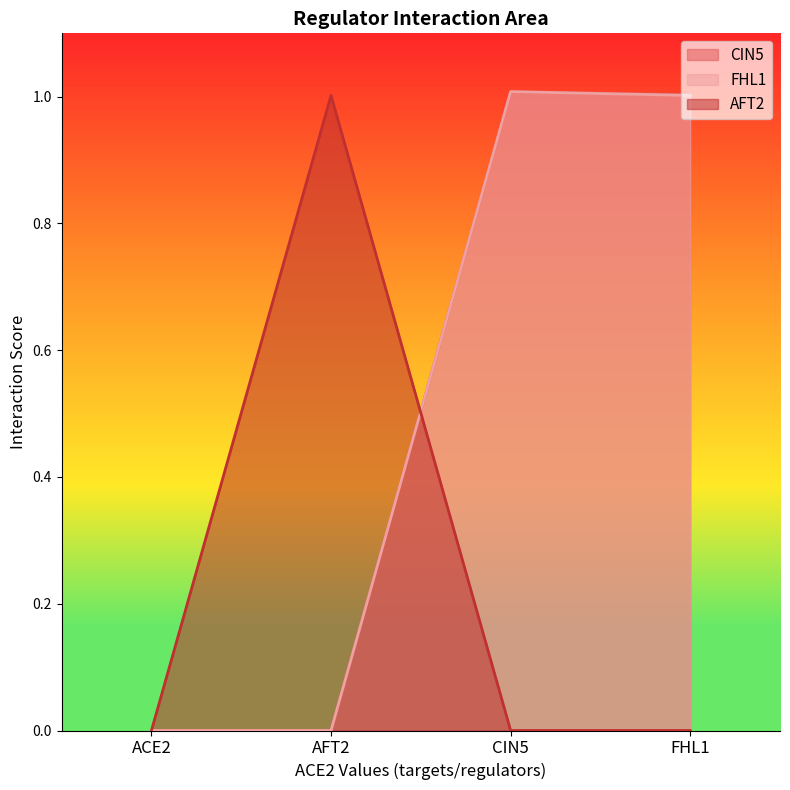

How many positive values does the FHL1 series have?

2